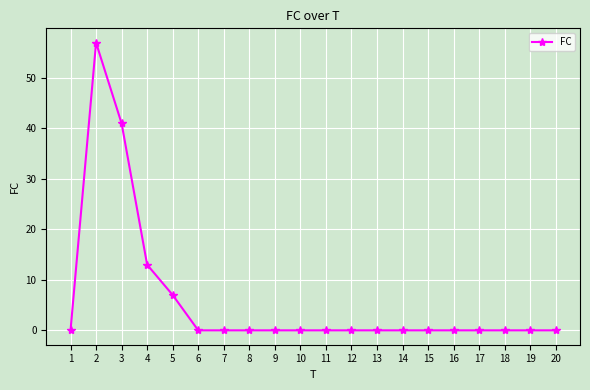

What is the difference between the maximum and second lowest values?

57